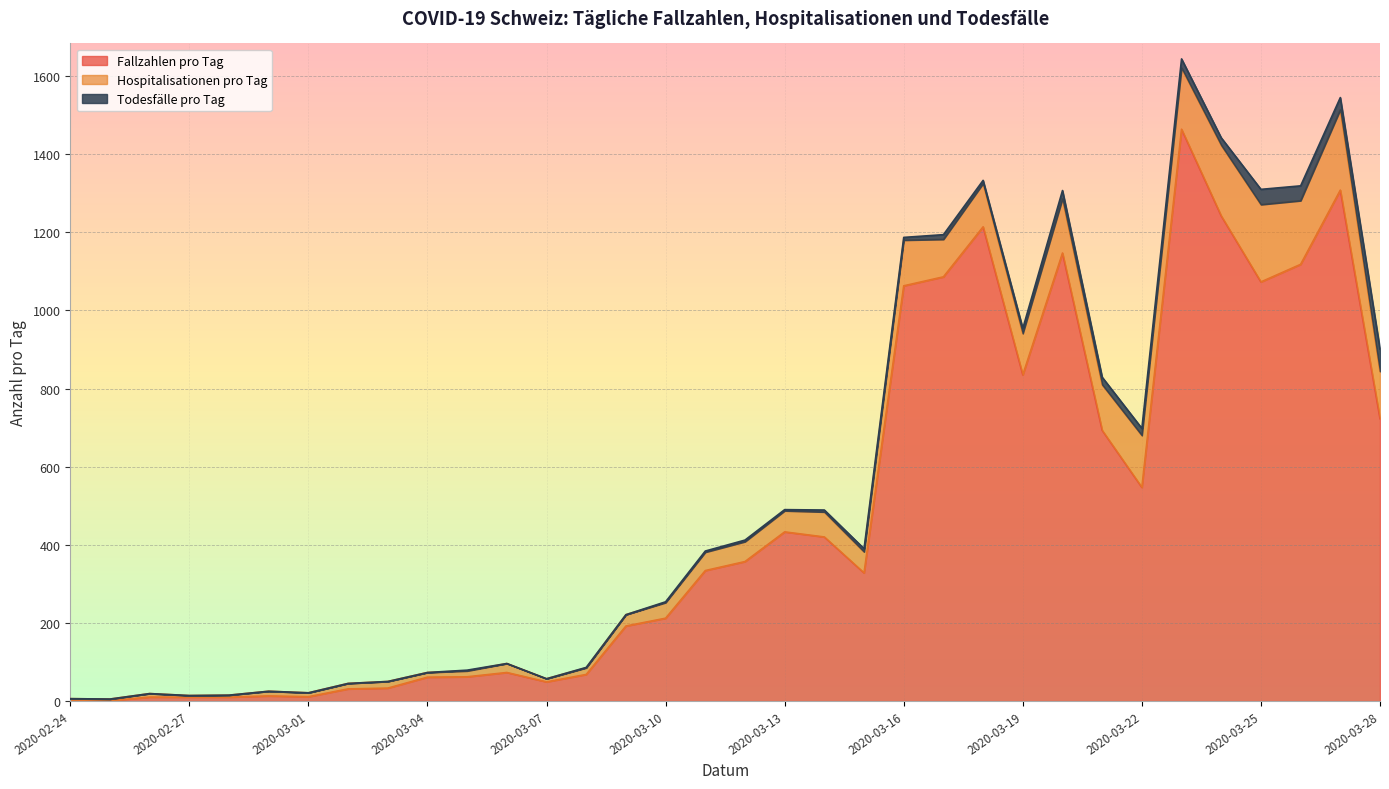

What position from the right is 2020-02-28?

30